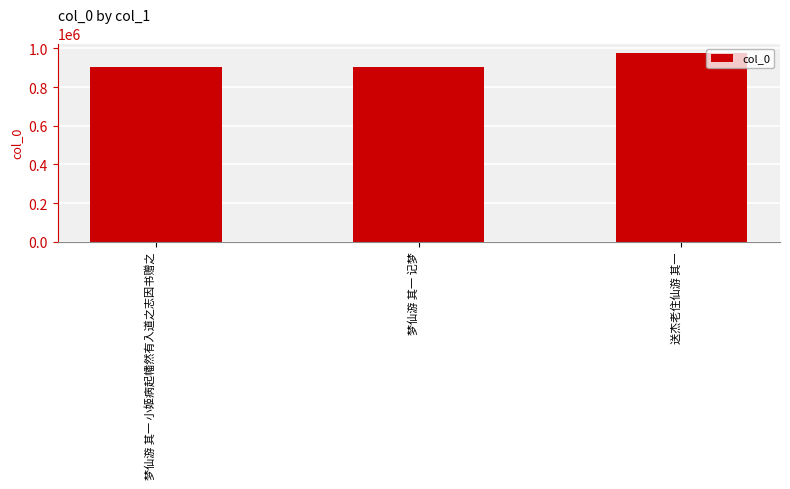

What is the label of the 2nd bar from the right?

梦仙游 其一 记梦